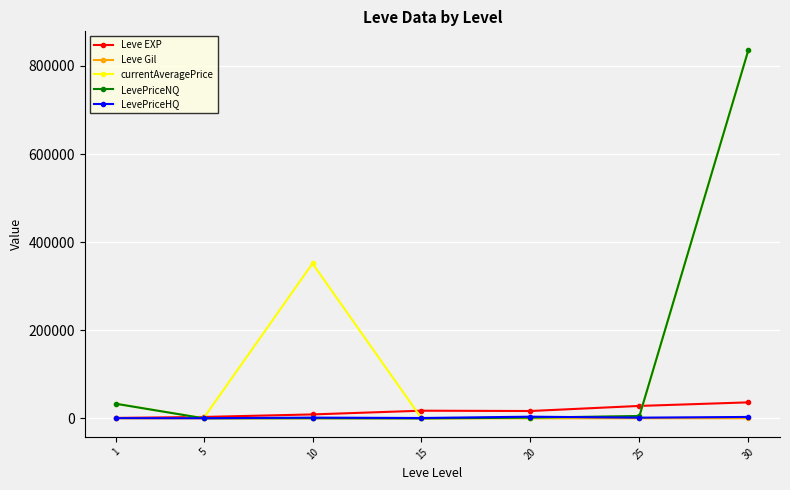

What is the difference between the Leve EXP values at 30 and 10?

27385.8